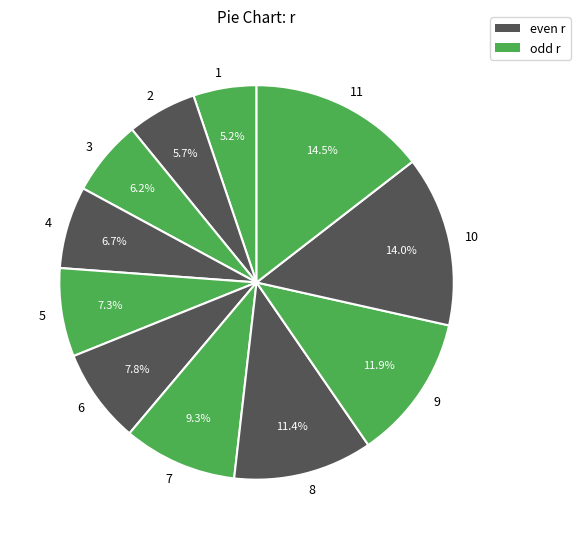

What percentage is the 7 slice, to the nearest percent?

9%